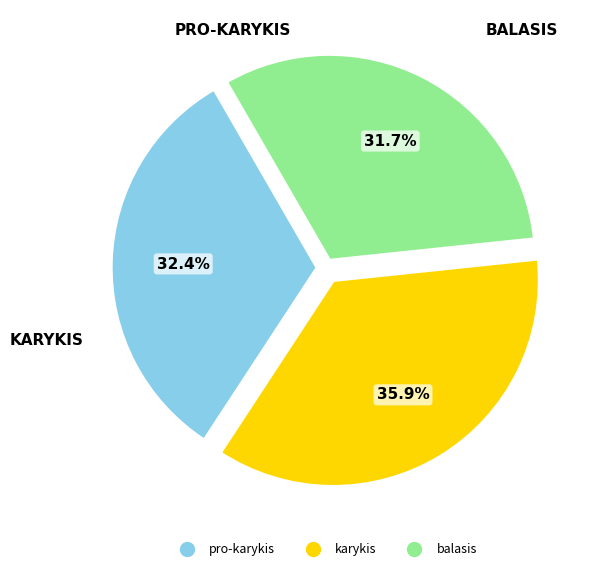

Is karykis the majority of the pie?

No